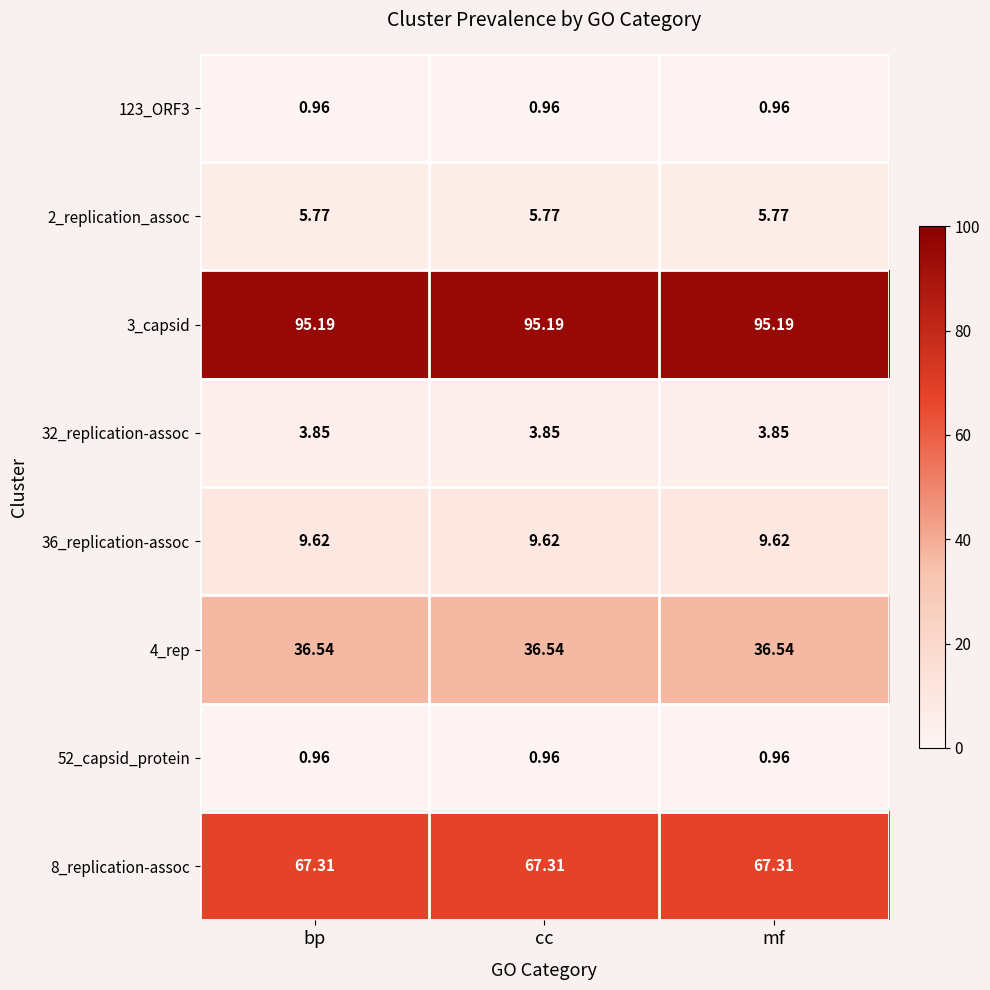

What is the total value across all series at cc?

220.2